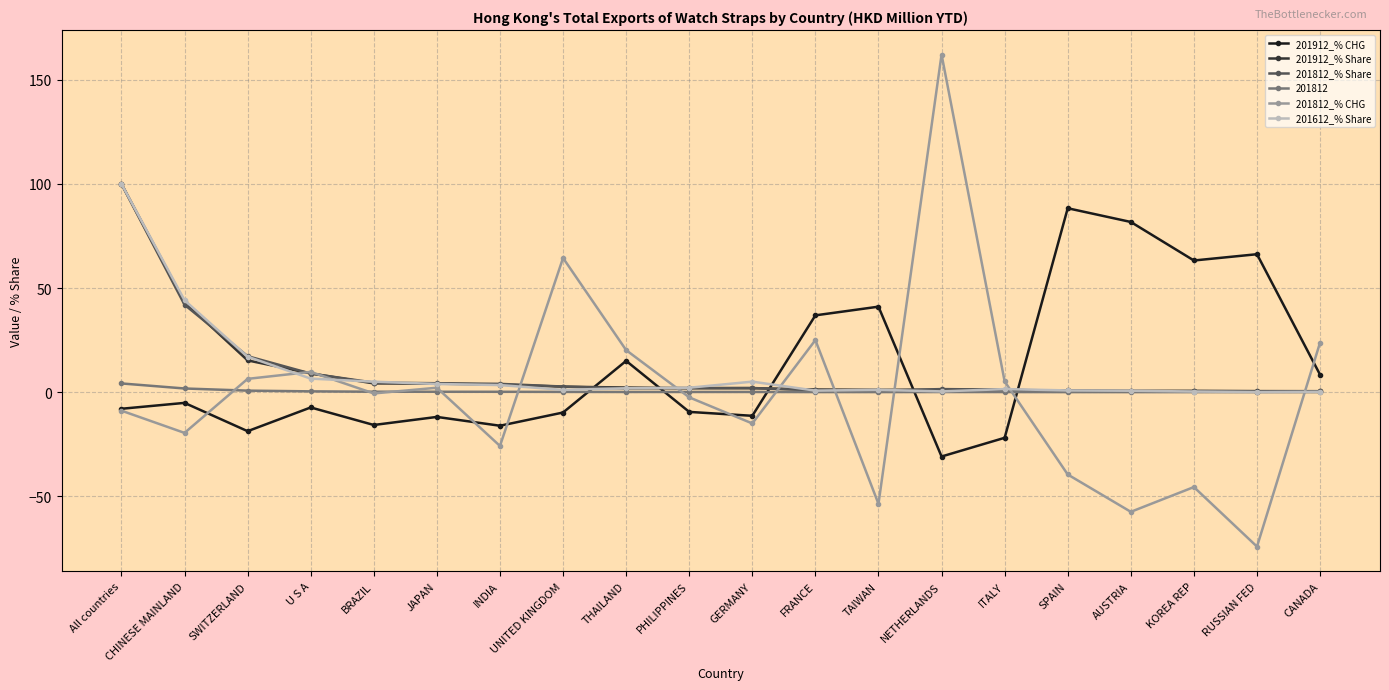

At which label is 201912_% CHG closest to 28?

FRANCE